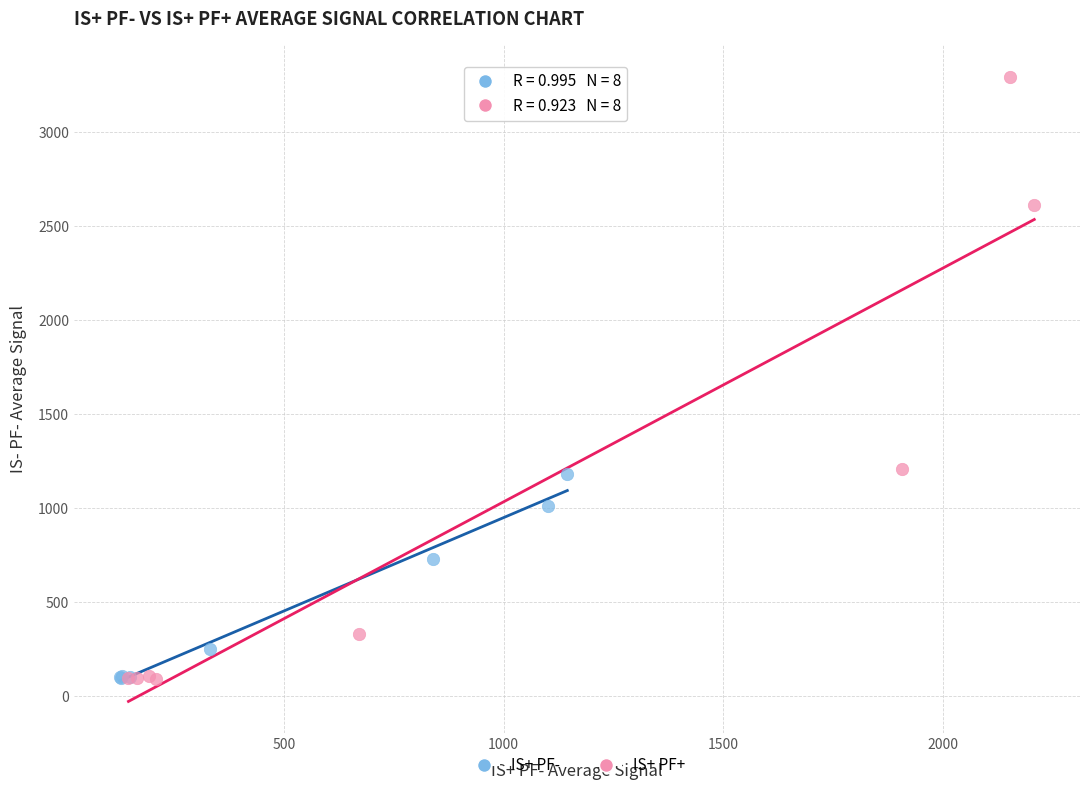

Which series reaches the maximum Y coordinate?

IS+ PF+